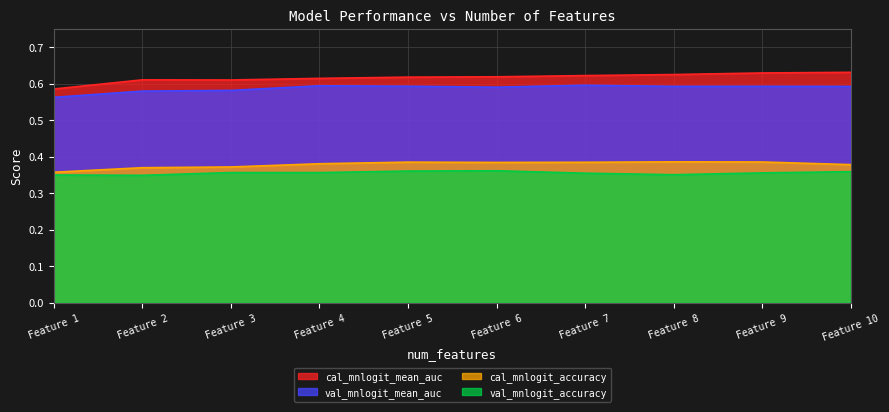

True or false: val_mnlogit_accuracy and cal_mnlogit_accuracy intersect in this chart.

False